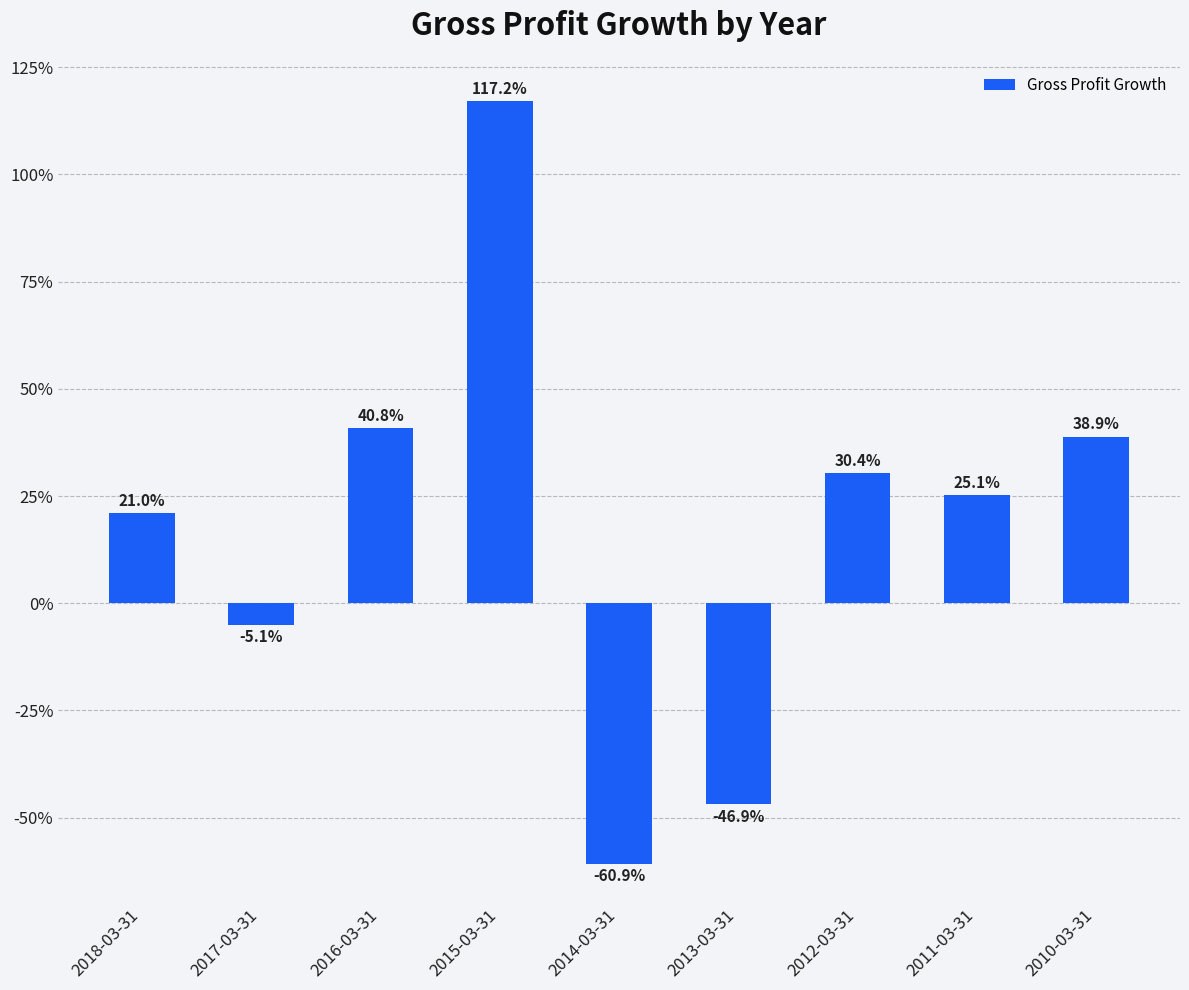

Reading left to right, transcribe all the data shown in this chart.

0.2	-0.1	0.4	1.2	-0.6	-0.5	0.3	0.3	0.4